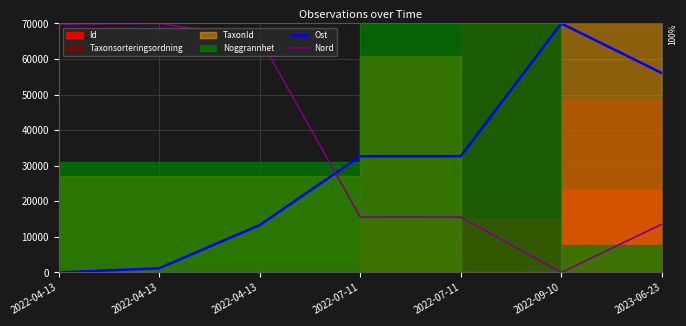

At which category is the sum across all series the highest?

2022-04-13